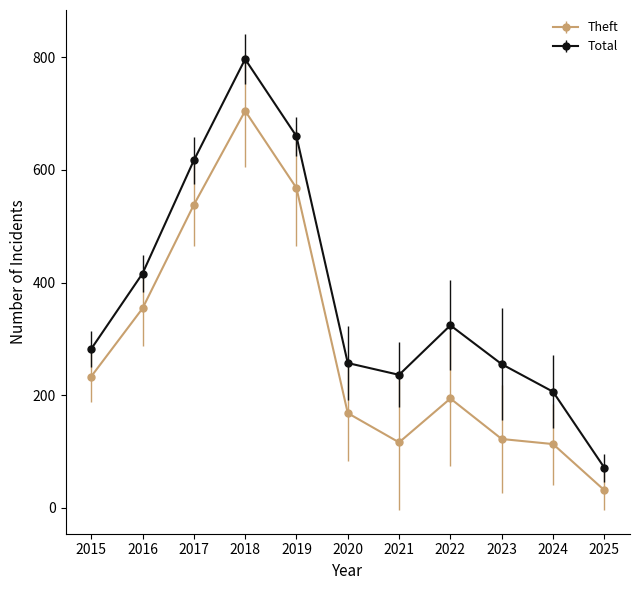

What are all the series names shown in the legend?

Theft, Total